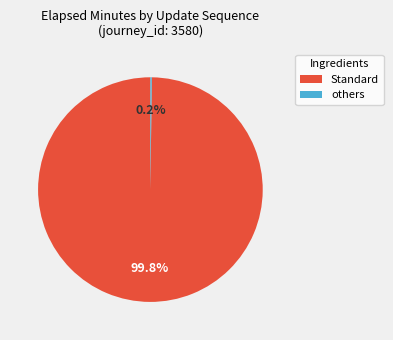

Does any single category account for the majority?

Yes